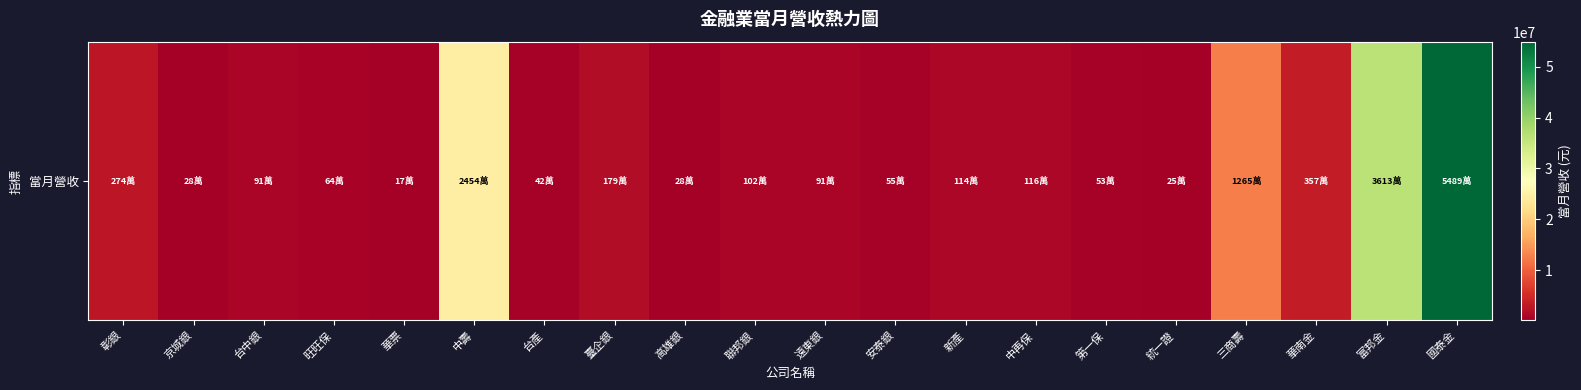

What is the sum of all values?

144542156